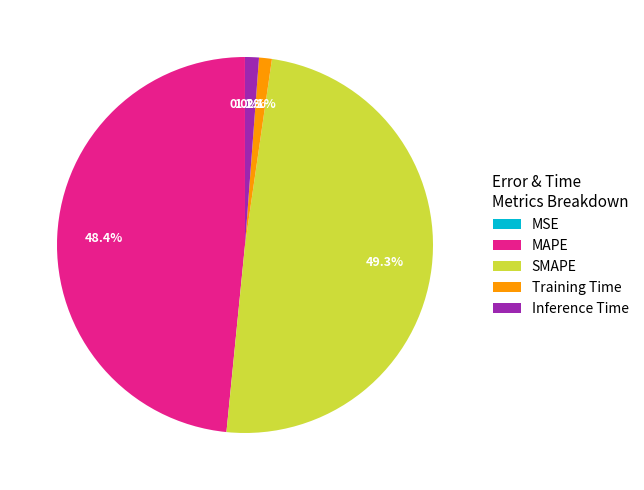

How much of the chart is everything except MAPE?

51.6%